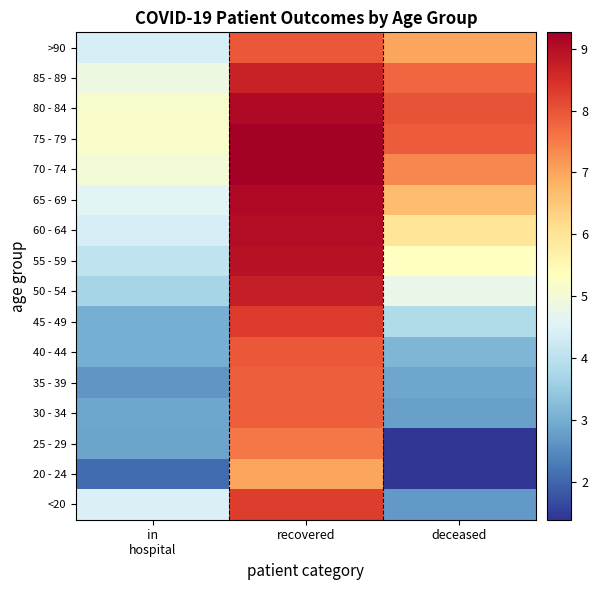

Reading left to right, what are all the values shown in this chart?

<20: in
hospital=4.4	recovered=8.3	deceased=2.7
20 - 24: in
hospital=2.1	recovered=7.0	deceased=1.4
25 - 29: in
hospital=2.8	recovered=7.5	deceased=1.4
30 - 34: in
hospital=2.9	recovered=7.9	deceased=2.8
35 - 39: in
hospital=2.6	recovered=7.9	deceased=2.9
40 - 44: in
hospital=3.0	recovered=8.0	deceased=3.1
45 - 49: in
hospital=3.0	recovered=8.3	deceased=3.8
50 - 54: in
hospital=3.7	recovered=8.8	deceased=4.8
55 - 59: in
hospital=4.0	recovered=9.0	deceased=5.3
60 - 64: in
hospital=4.4	recovered=9.0	deceased=6.0
65 - 69: in
hospital=4.6	recovered=9.1	deceased=6.7
70 - 74: in
hospital=5.0	recovered=9.3	deceased=7.4
75 - 79: in
hospital=5.2	recovered=9.3	deceased=7.9
80 - 84: in
hospital=5.1	recovered=9.1	deceased=8.0
85 - 89: in
hospital=4.8	recovered=8.7	deceased=7.8
>90: in
hospital=4.4	recovered=7.9	deceased=7.0